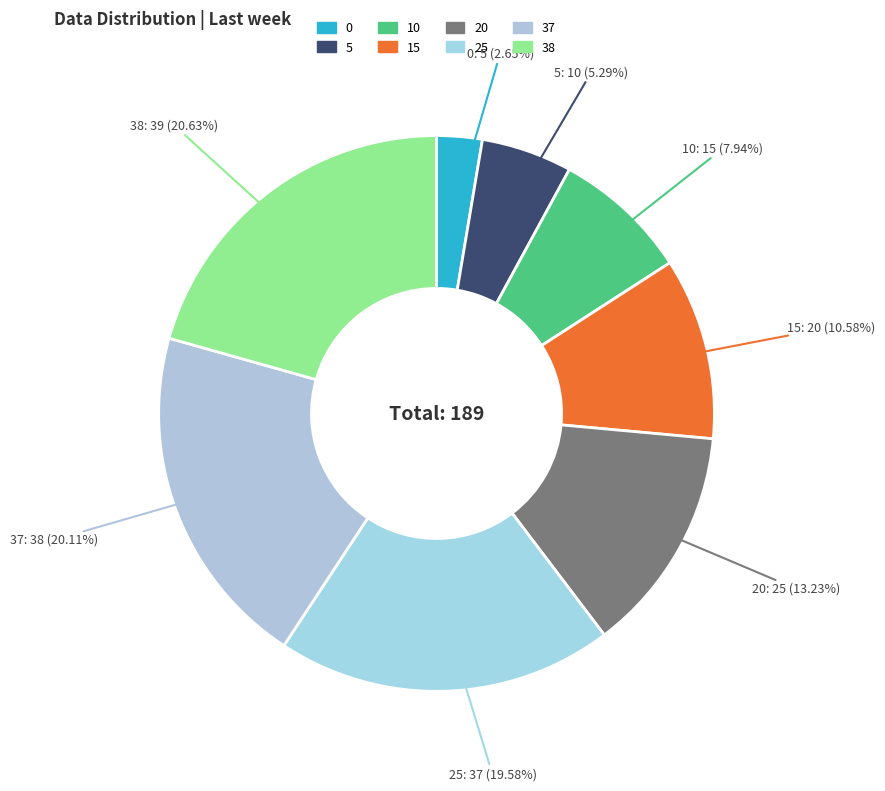

True or false: 38 accounts for 21% of the total.

True